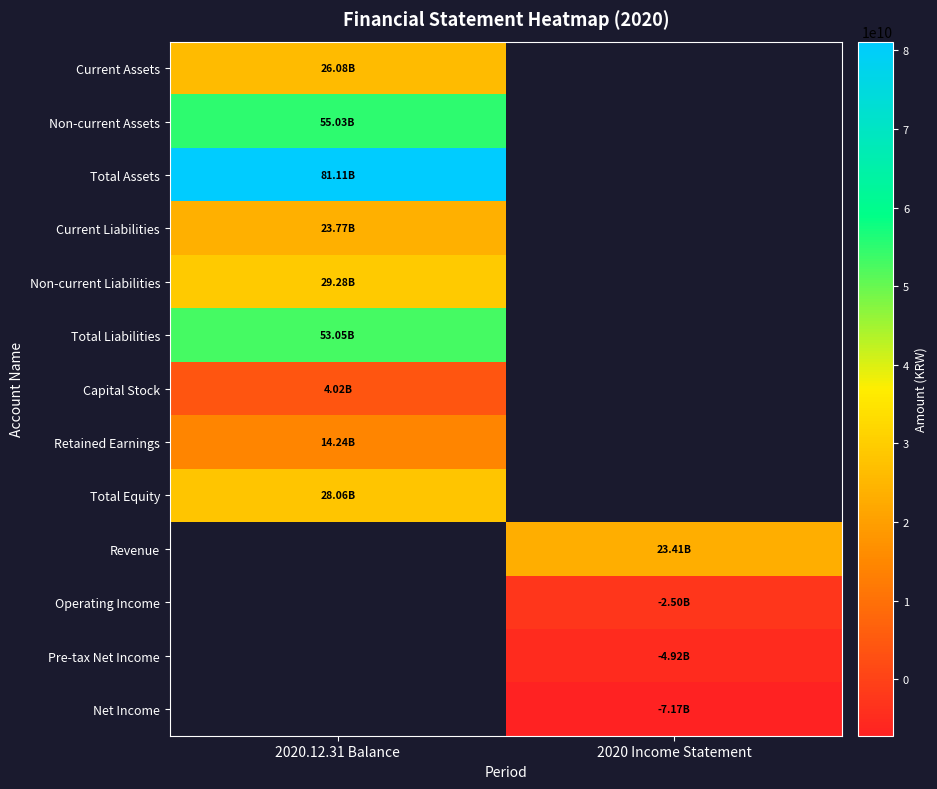

Is the value of Net Income at 2020.12.31 Balance greater than the value of Non-current Liabilities at 2020 Income Statement?

No